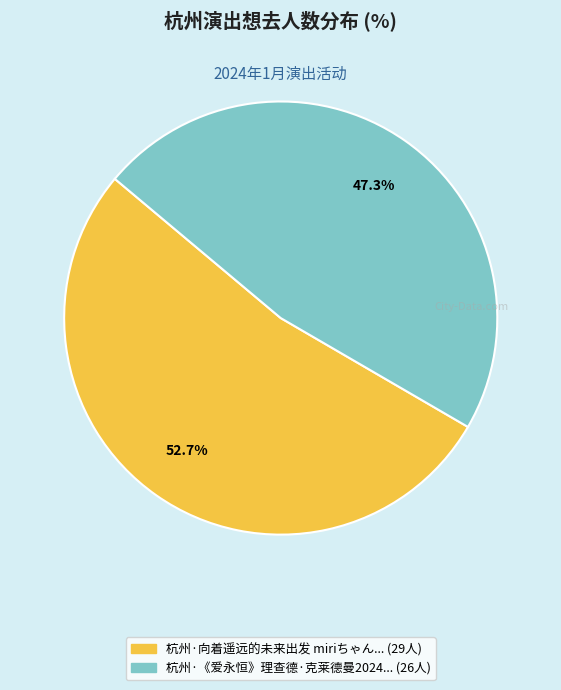

To the nearest percent, what is the average slice percentage?

50%